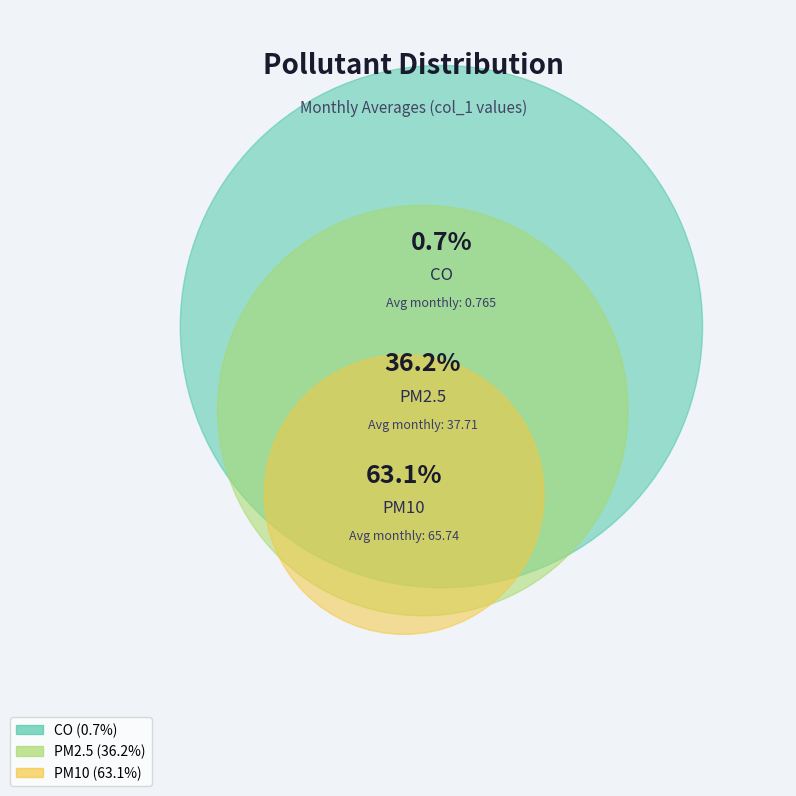

The PM2.5 slice represents 36% of the pie. True or false?

True